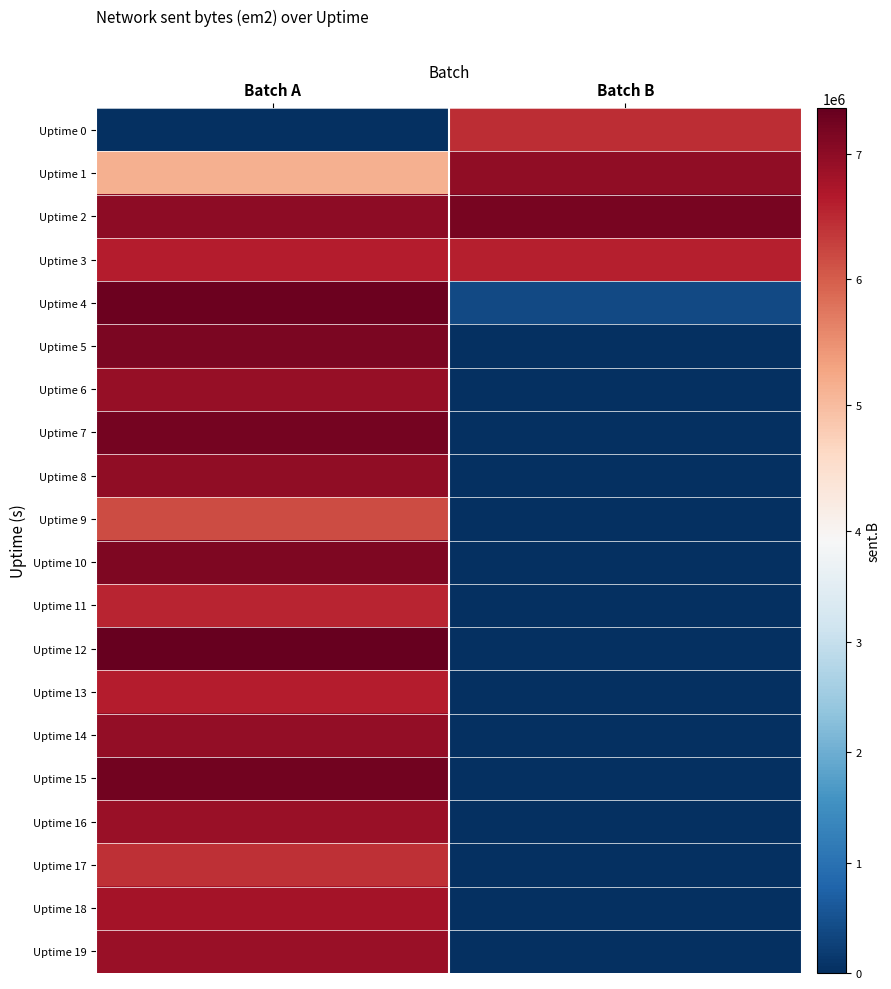

Rank the series by their maximum value, from highest to lowest.

Uptime 12, Uptime 4, Uptime 15, Uptime 7, Uptime 2, Uptime 5, Uptime 10, Uptime 1, Uptime 8, Uptime 14, Uptime 6, Uptime 16, Uptime 19, Uptime 18, Uptime 13, Uptime 3, Uptime 11, Uptime 0, Uptime 17, Uptime 9